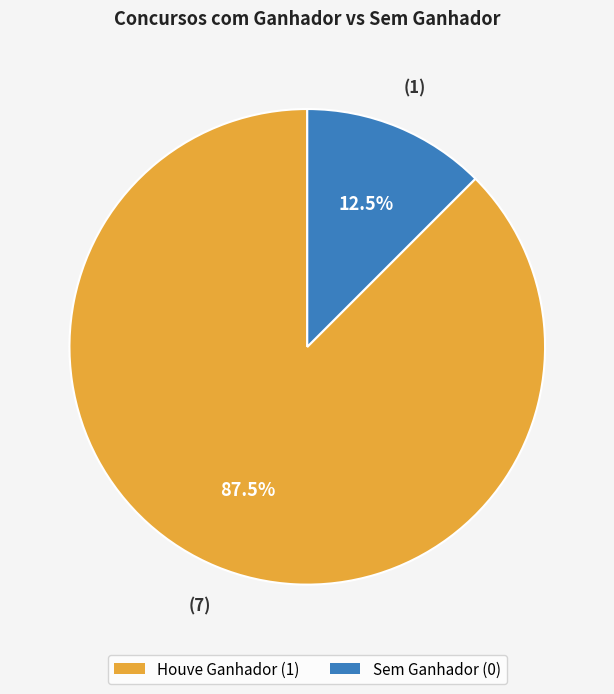

Do Sem Ganhador (0) and Houve Ganhador (1) together represent more than half of the pie?

Yes